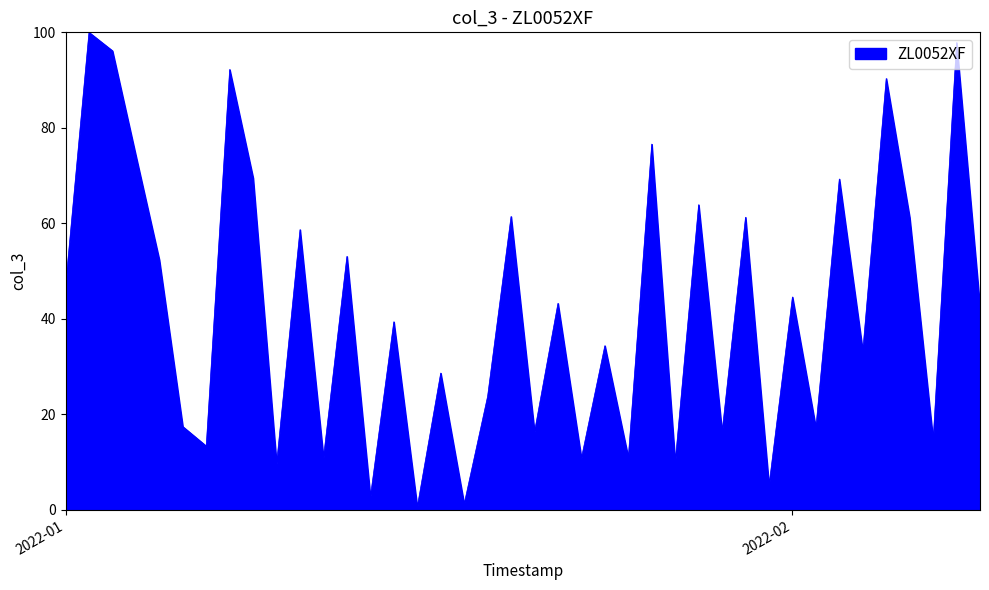

What is the greatest value displayed?

100.0